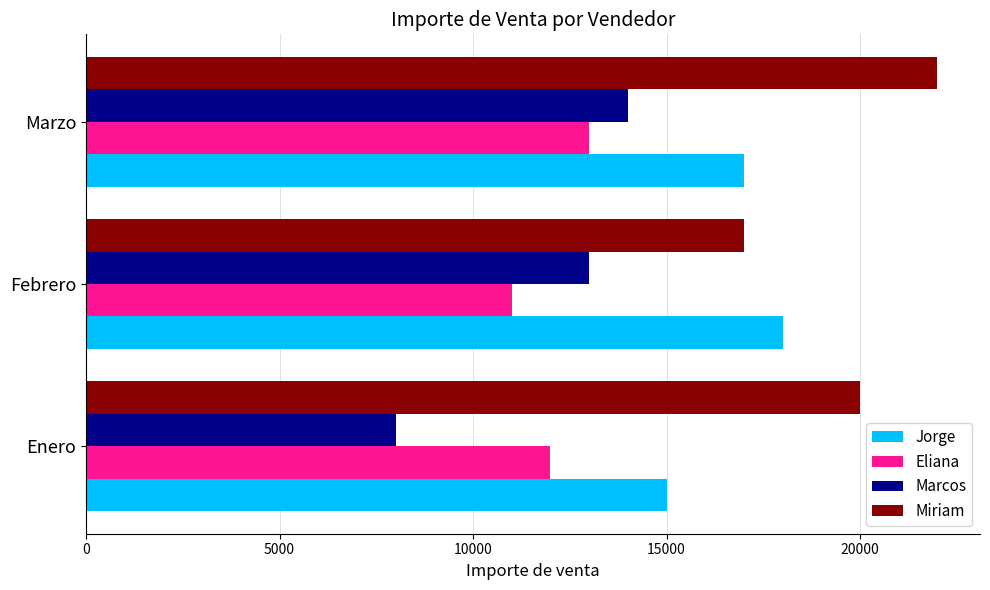

What is the smallest value displayed?

8000